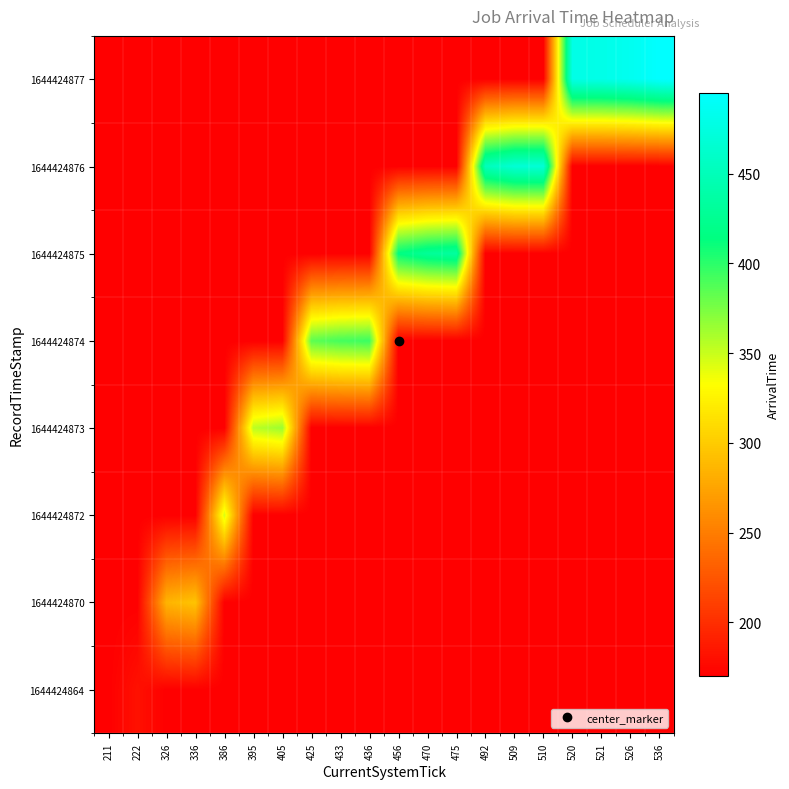

Reading right to left, extract all data points from this chart.

row_0: 170	170	170	170	170	170	170	170	170	170	170	170	170	170	170	170	170	170	181	170
row_1: 170	170	170	170	170	170	170	170	170	170	170	170	170	170	170	170	295	285	170	170
row_2: 170	170	170	170	170	170	170	170	170	170	170	170	170	170	170	345	170	170	170	170
row_3: 170	170	170	170	170	170	170	170	170	170	170	170	170	364	354	170	170	170	170	170
row_4: 170	170	170	170	170	170	170	170	170	170	395	392	384	170	170	170	170	170	170	170
row_5: 170	170	170	170	170	170	170	434	429	415	170	170	170	170	170	170	170	170	170	170
row_6: 170	170	170	170	469	468	451	170	170	170	170	170	170	170	170	170	170	170	170	170
row_7: 495	485	480	479	170	170	170	170	170	170	170	170	170	170	170	170	170	170	170	170